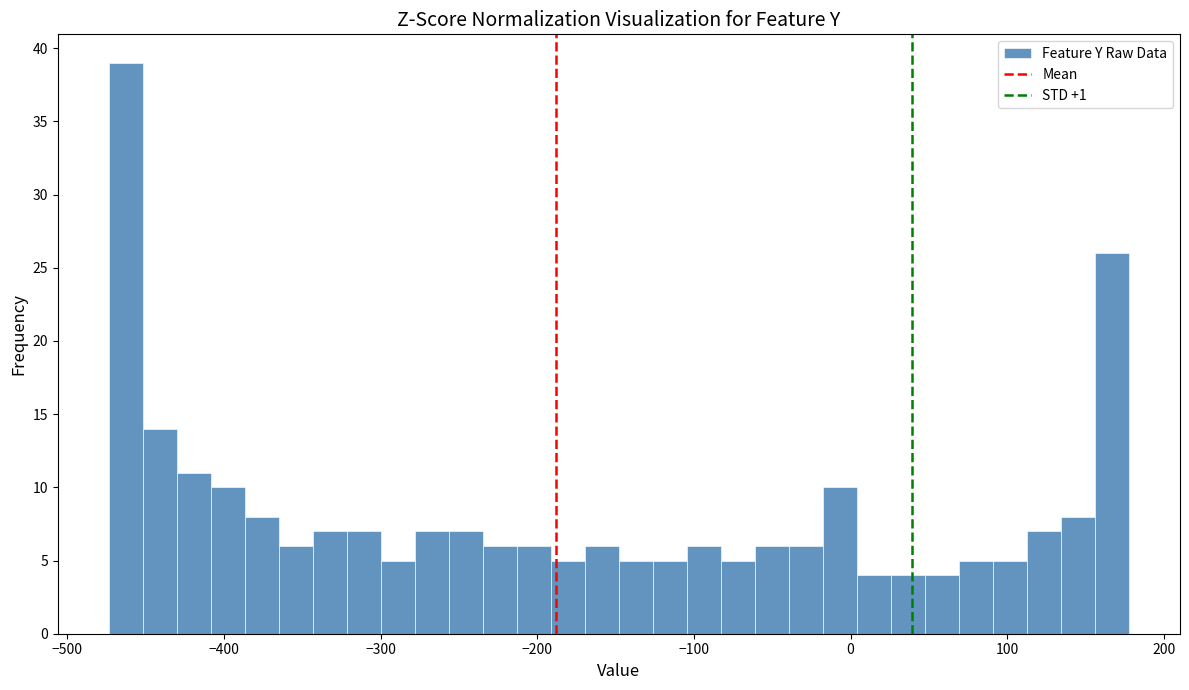

Read against the x-axis, roughly where is the centre of the tallest bar?

-460